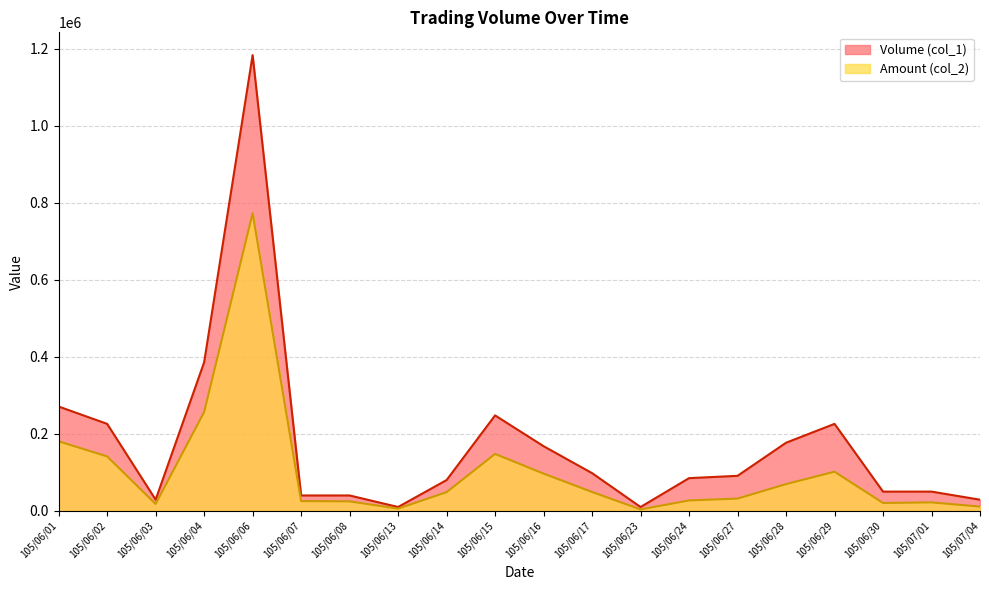

How many lines are shown in the chart?

2